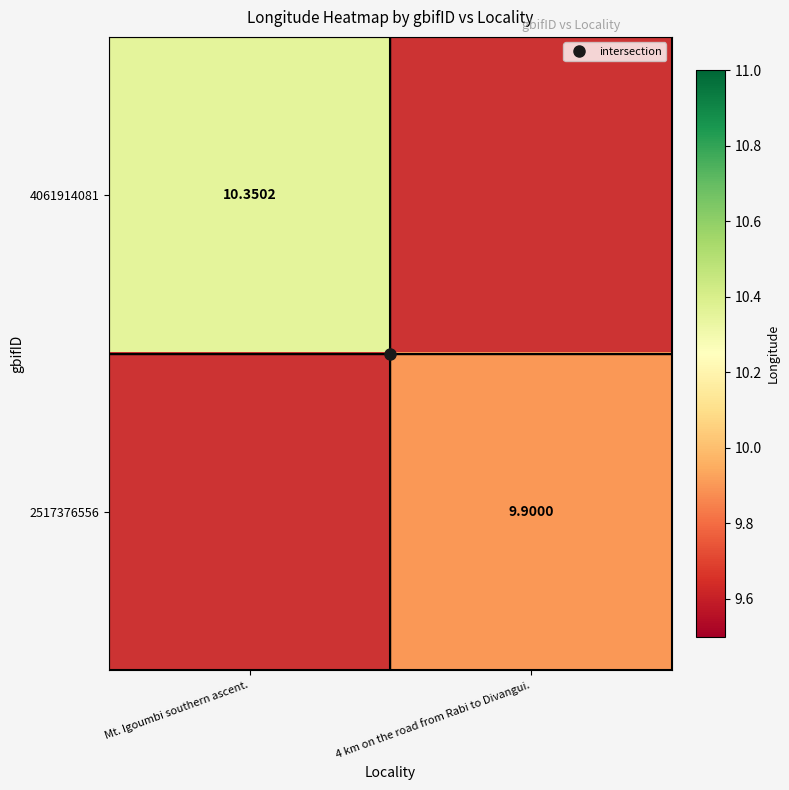

List the series in order of their peak value, lowest first.

4061914081, 2517376556